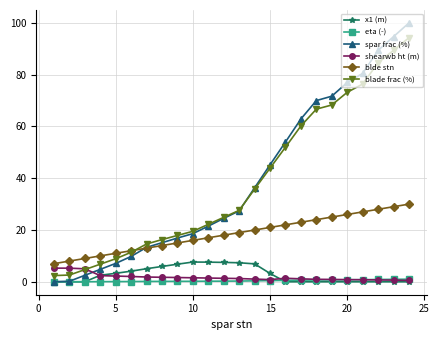

True or false: blde stn and x1 (m) cross at least once.

False